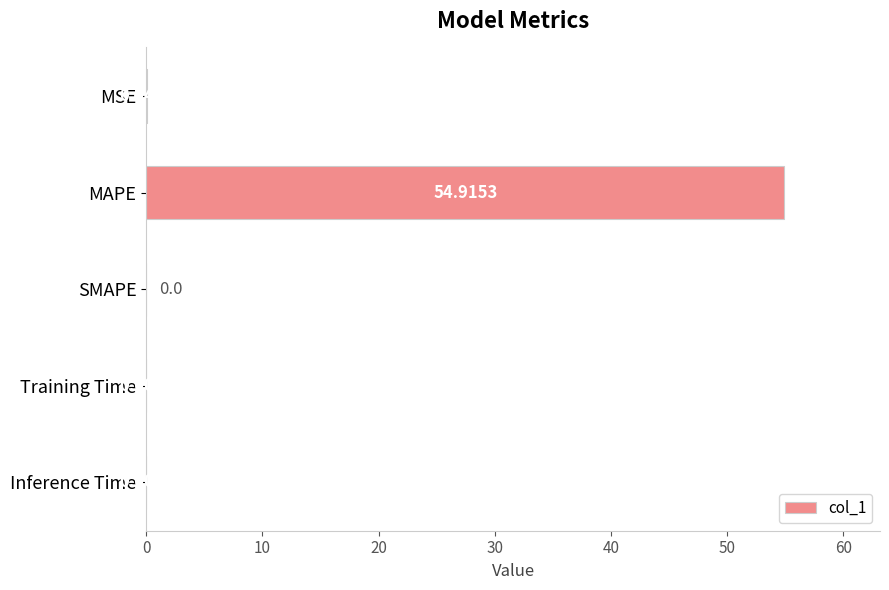

What is the sum of the values at MAPE and SMAPE?

54.9